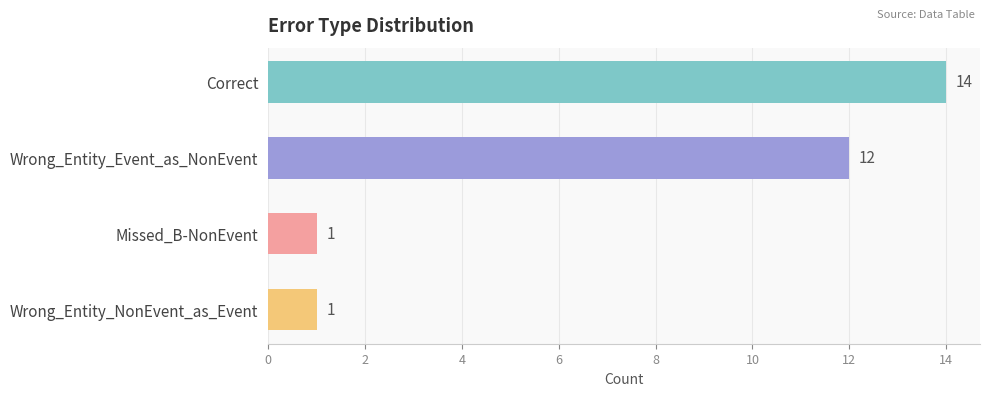

What is the change in value from Wrong_Entity_Event_as_NonEvent to Missed_B-NonEvent?

-11